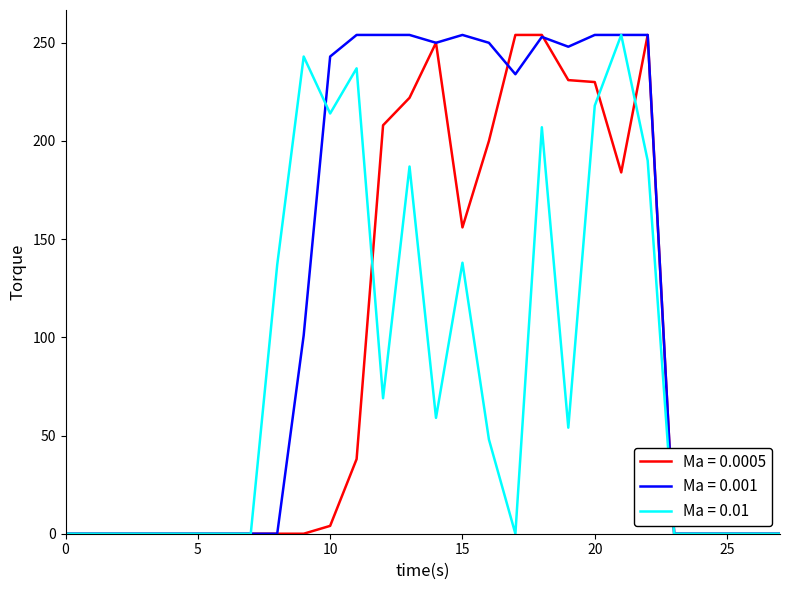

List the series in order of their overall mean, lowest first.

Ma = 0.01, Ma = 0.0005, Ma = 0.001